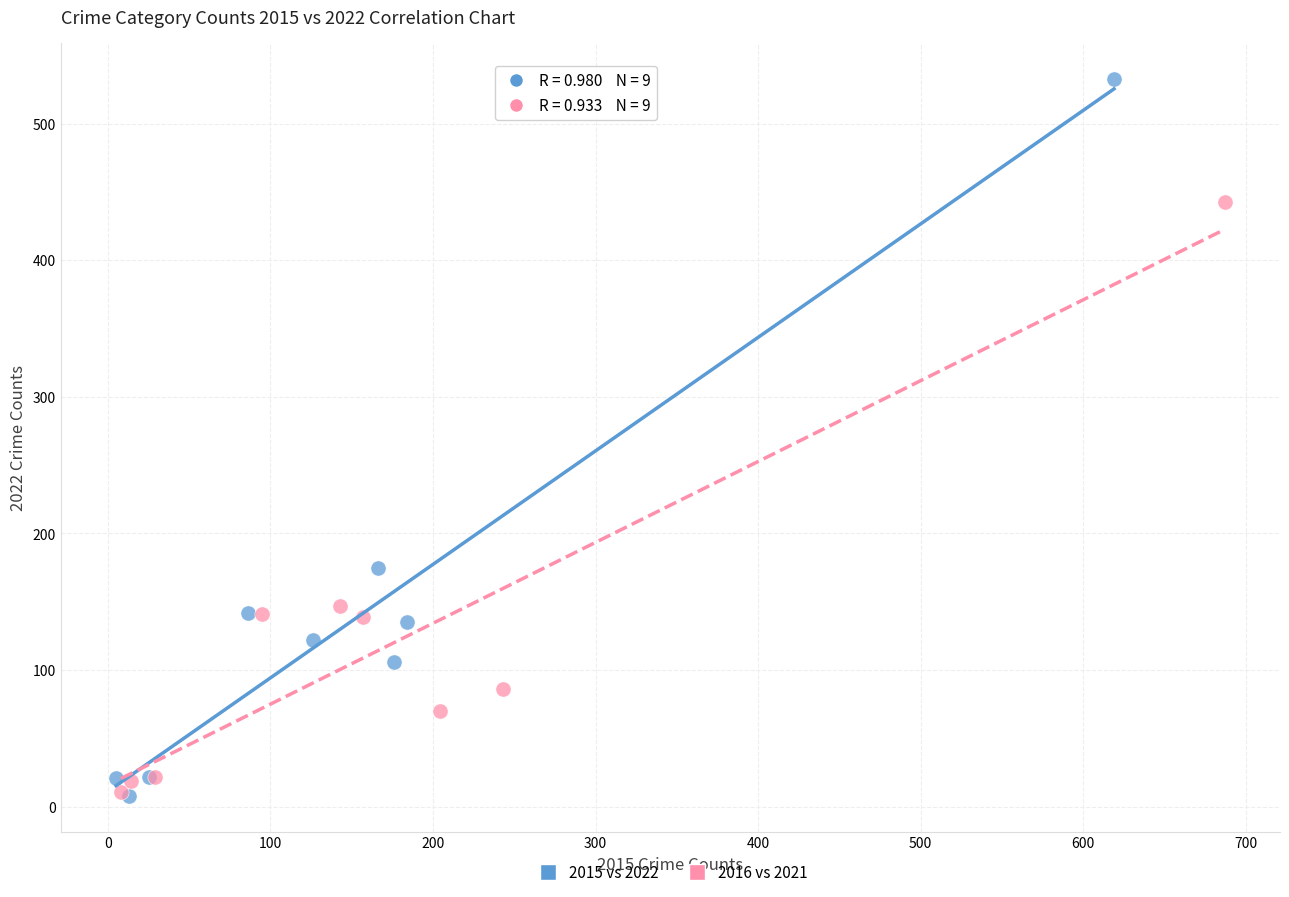

Which series has the widest spread of Y values?

2015 vs 2022